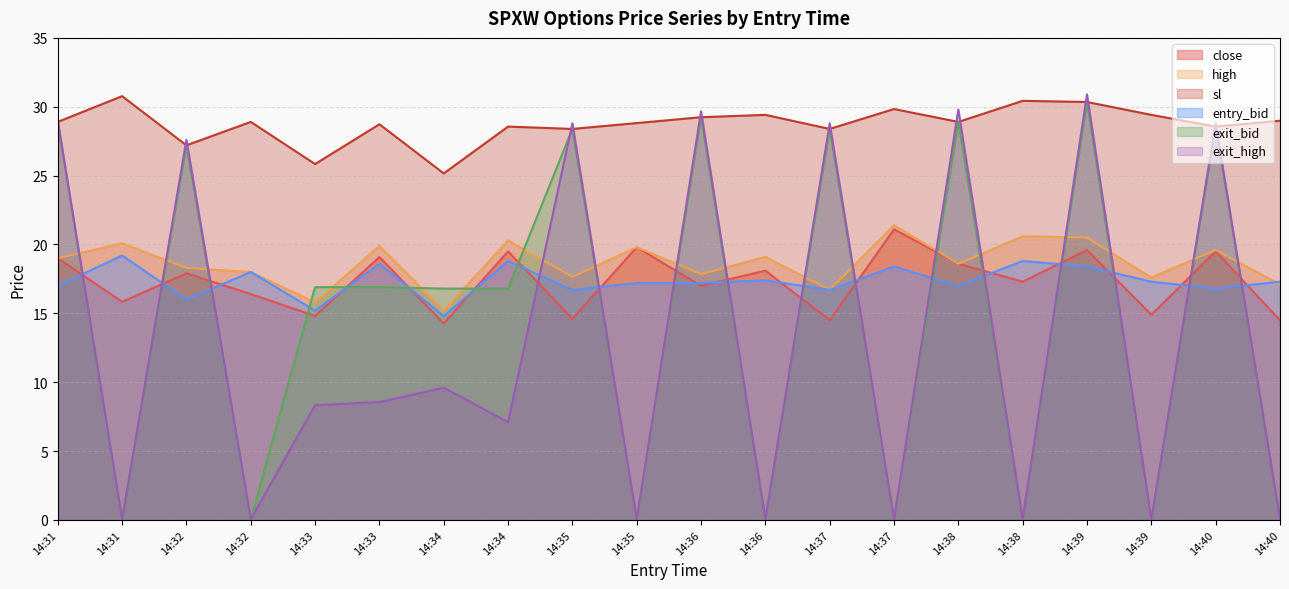

Rank the categories by high value from lowest to highest.

14:34, 14:33, 14:37, 14:40, 14:39, 14:35, 14:36, 14:32, 14:32, 14:38, 14:31, 14:36, 14:40, 14:35, 14:33, 14:31, 14:34, 14:39, 14:38, 14:37